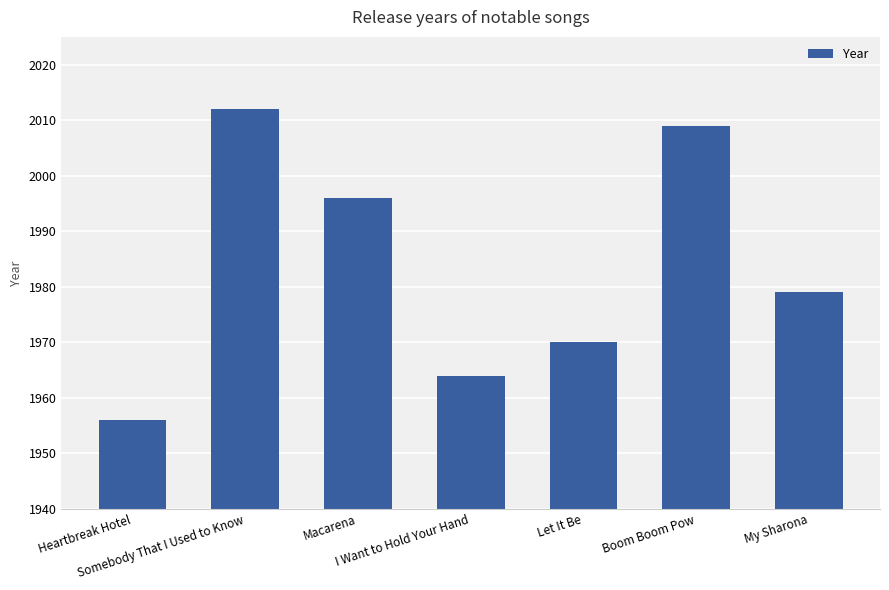

What is the difference between the maximum and minimum values?

56